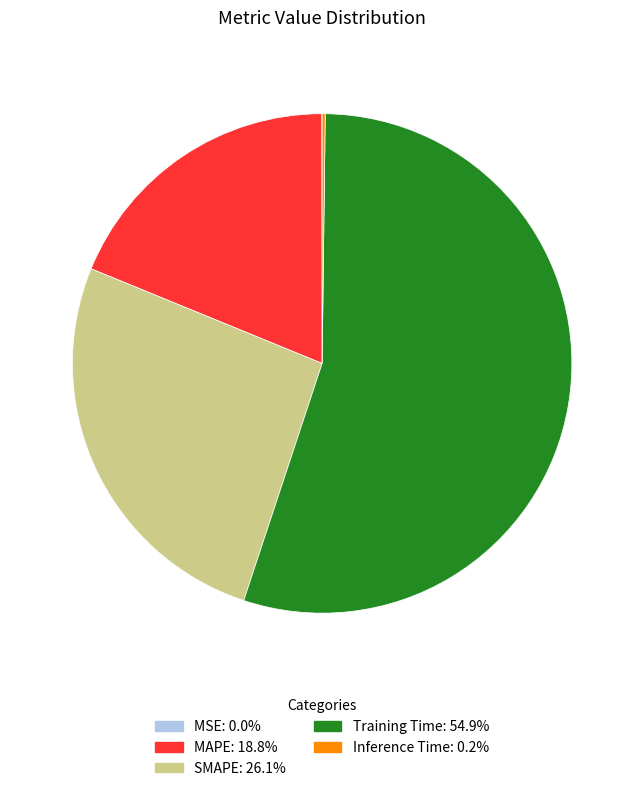

Between MAPE and Training Time, which is larger?

Training Time